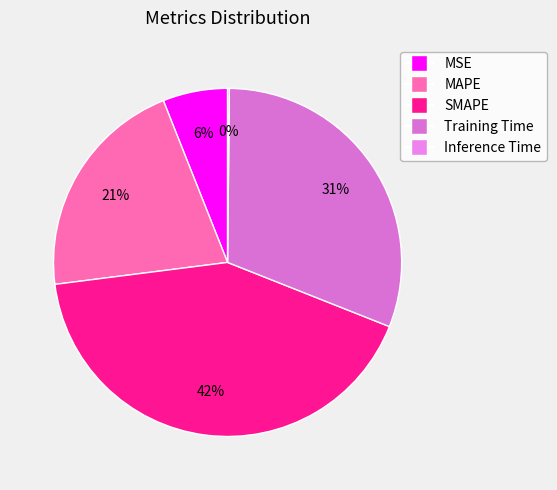

Is the sum of Training Time and MSE greater than half?

No